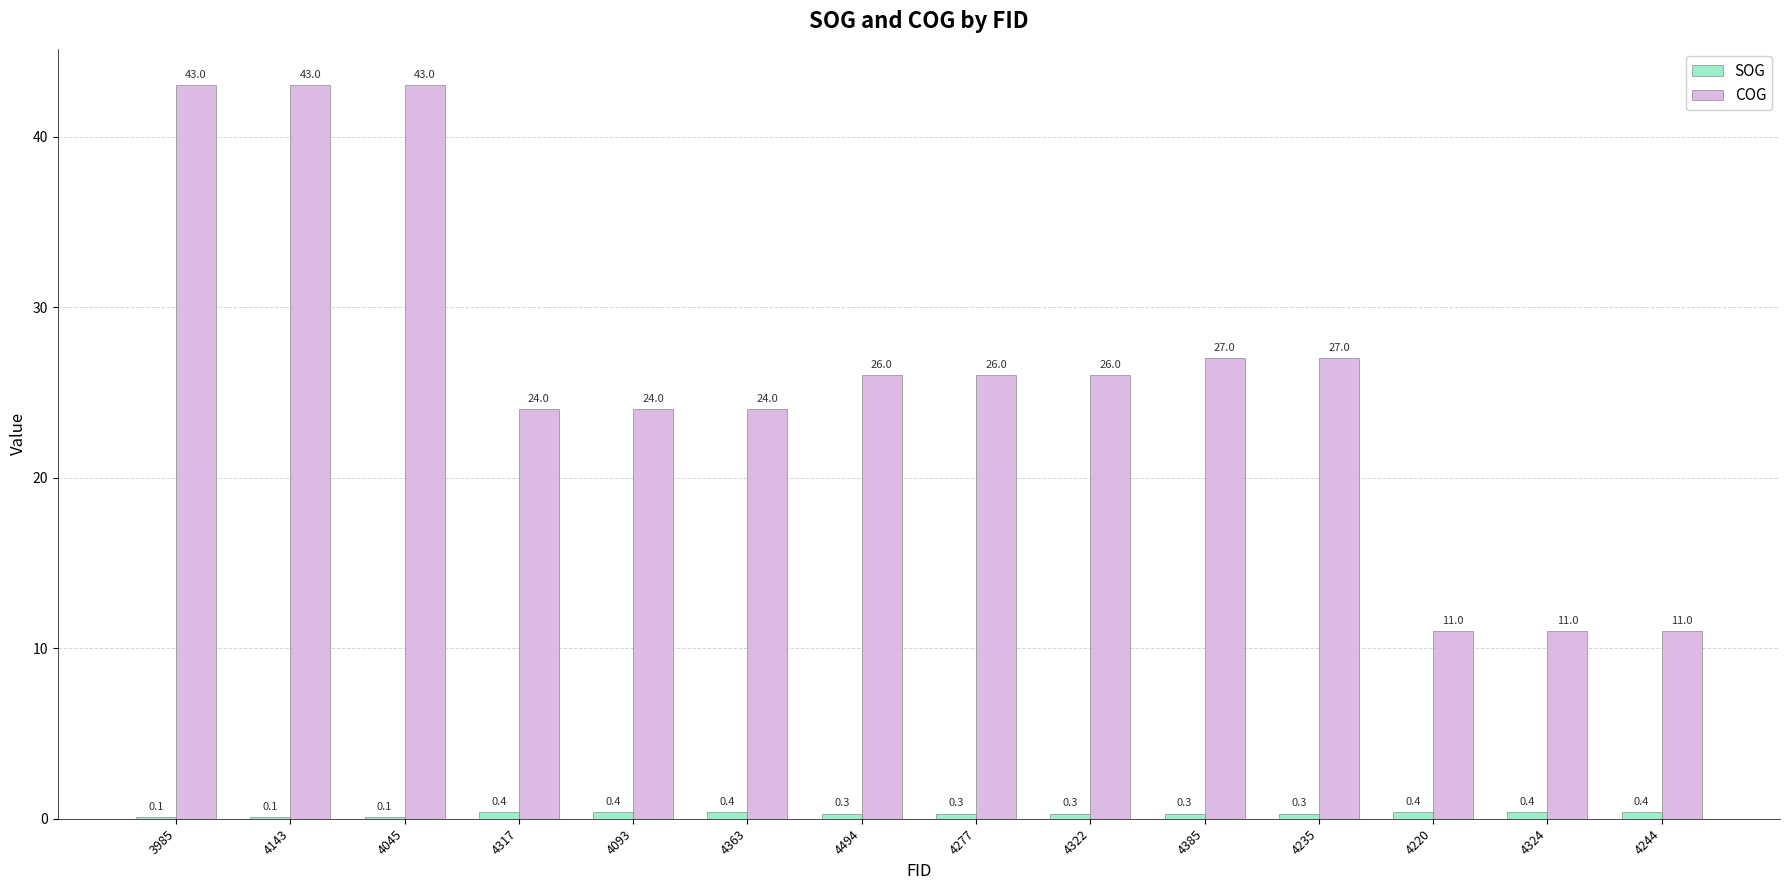

What is the maximum value shown in the chart?

43.0